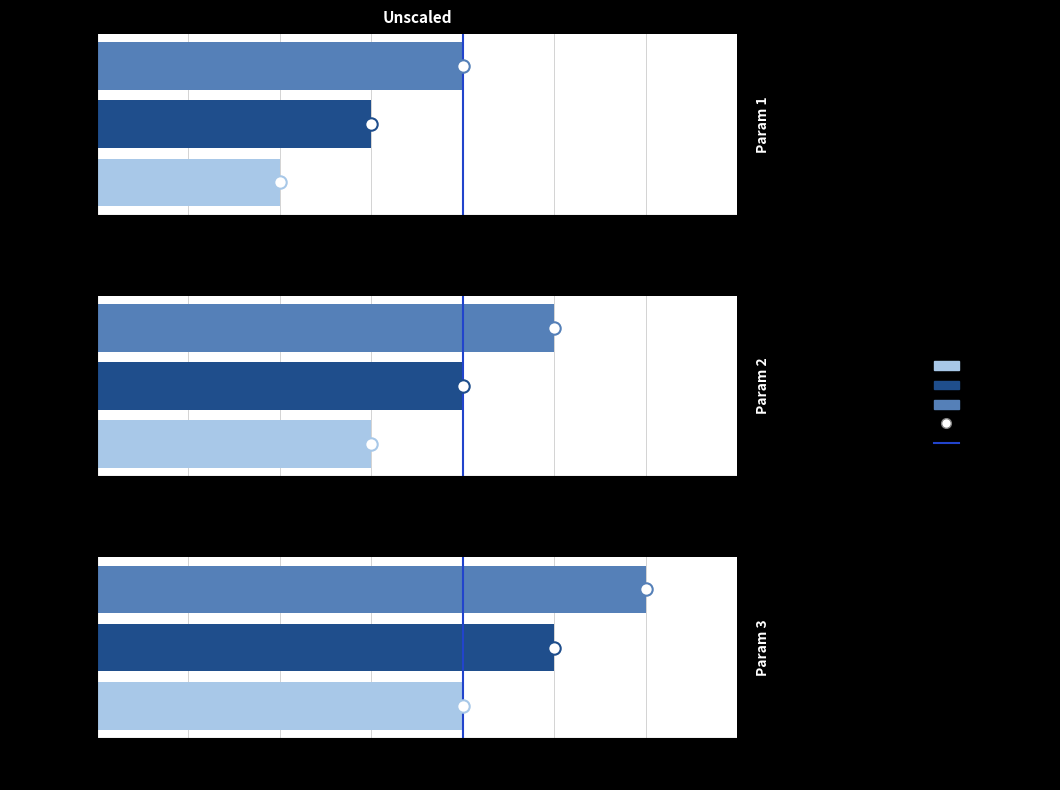

What is the change in value from 0 to 1?

+1